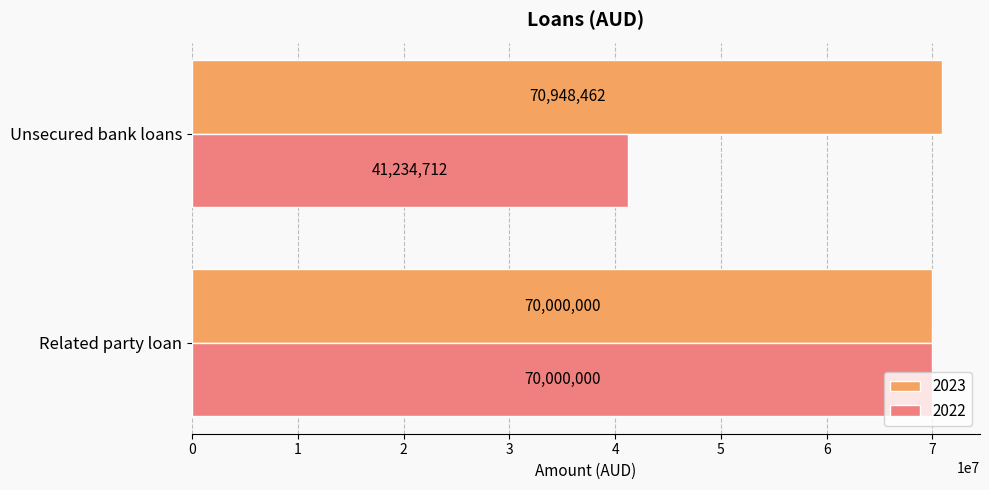

What is the average value of the 2023 series?

70474231